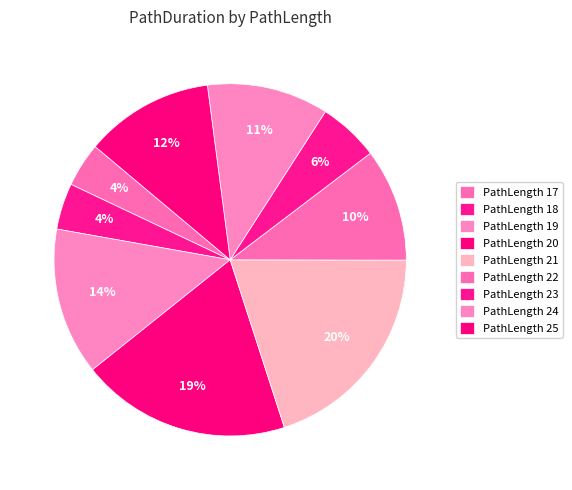

What is the largest slice in the pie chart?

PathLength 21